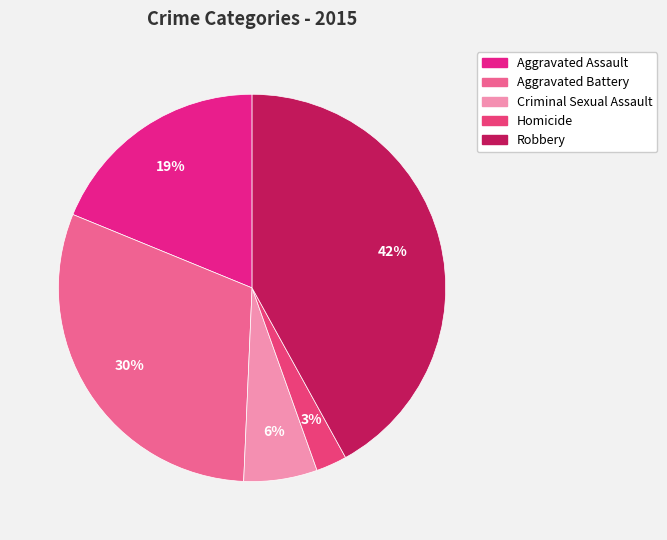

Is the sum of Homicide and Aggravated Assault greater than half?

No